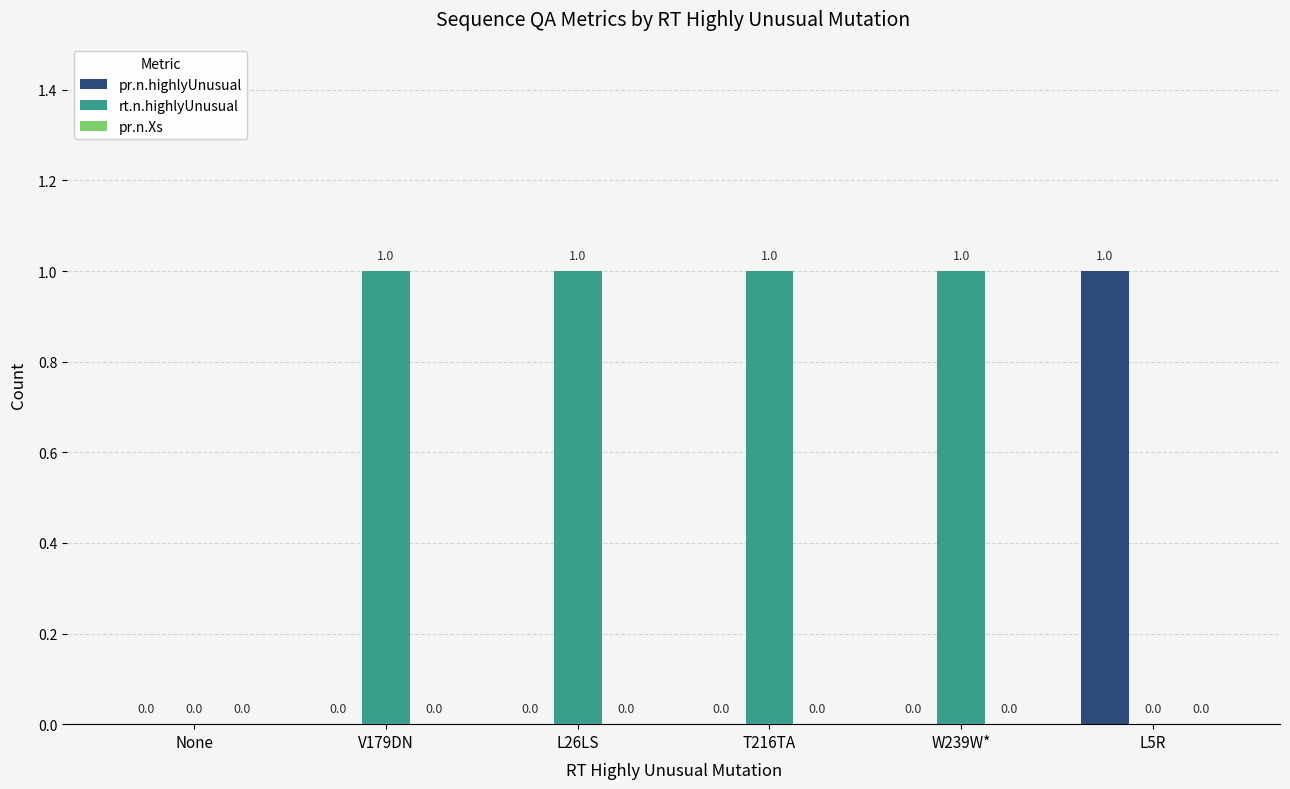

How many pr.n.highlyUnusual values are between 0 and 1?

6